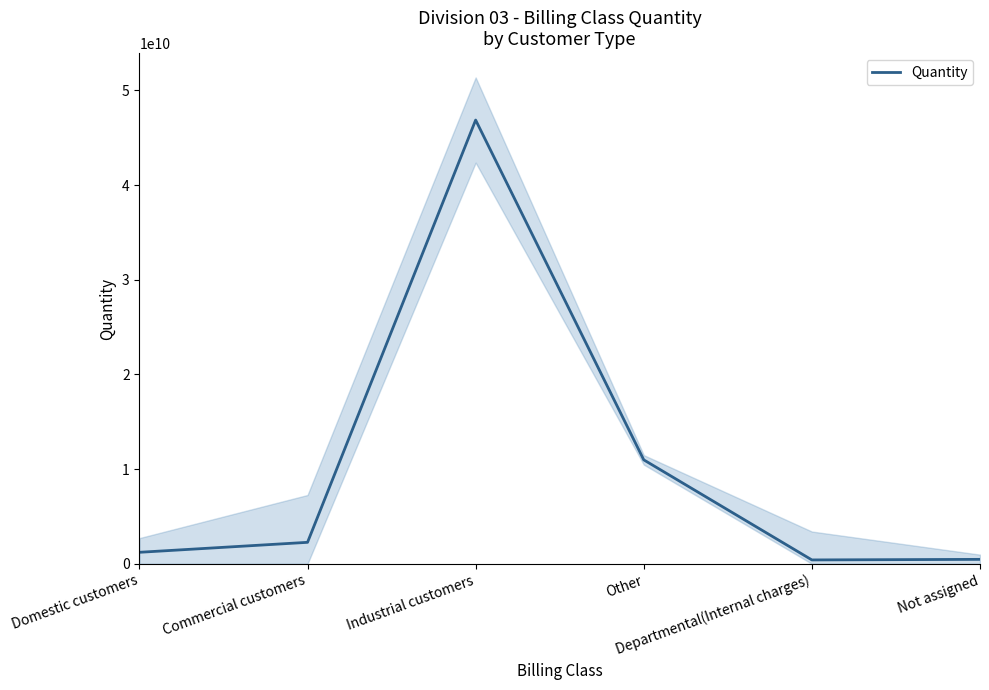

What is the value of the 4th point from the left?

10980000000